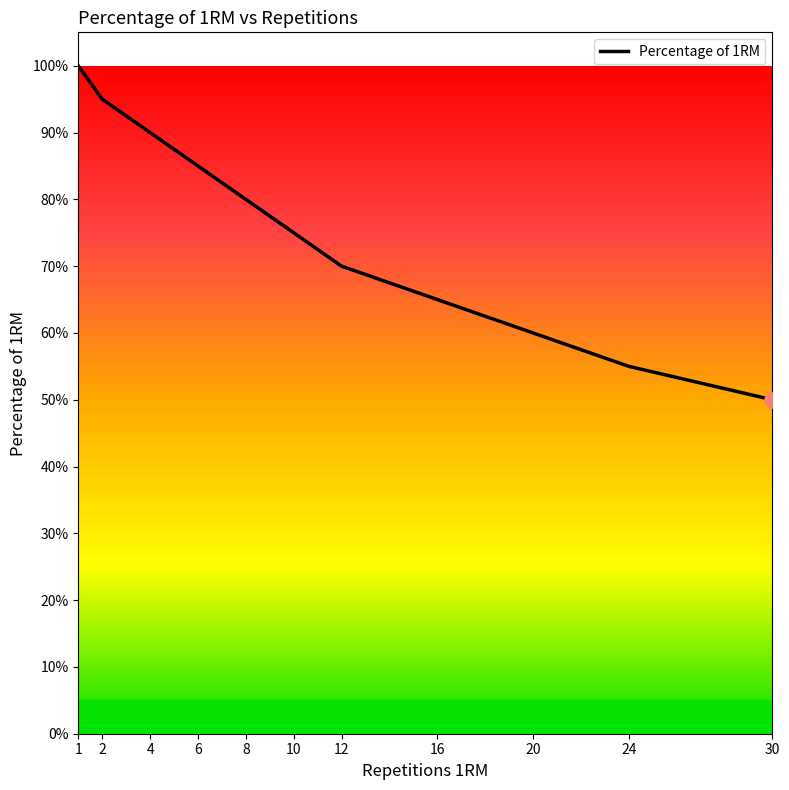

Between 16 and 20, which is larger?

16